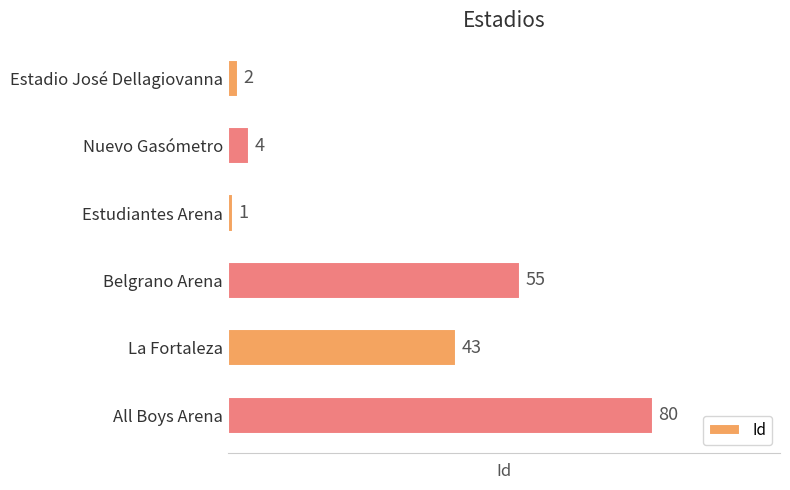

The value at La Fortaleza is 74. True or false?

False